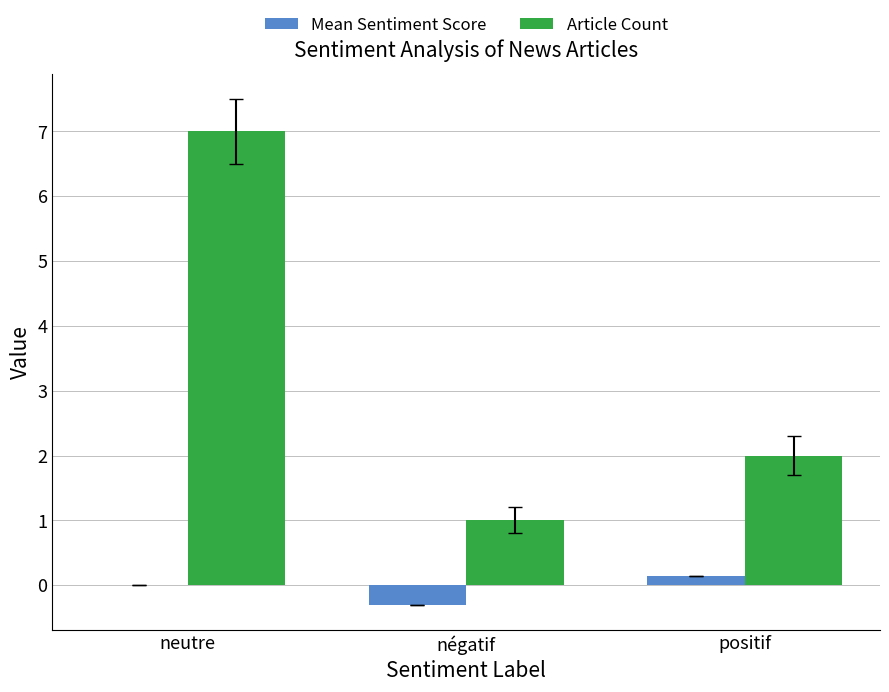

What is the sum of all Article Count values?

10.0